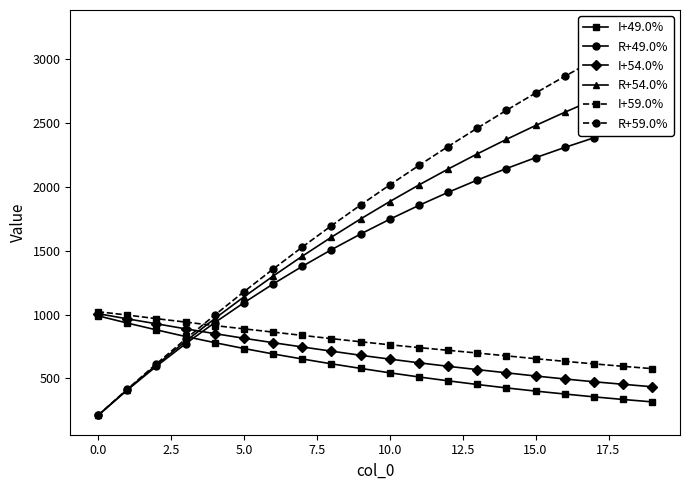

True or false: R+59.0% has a value of 2994.3 at 17.

True